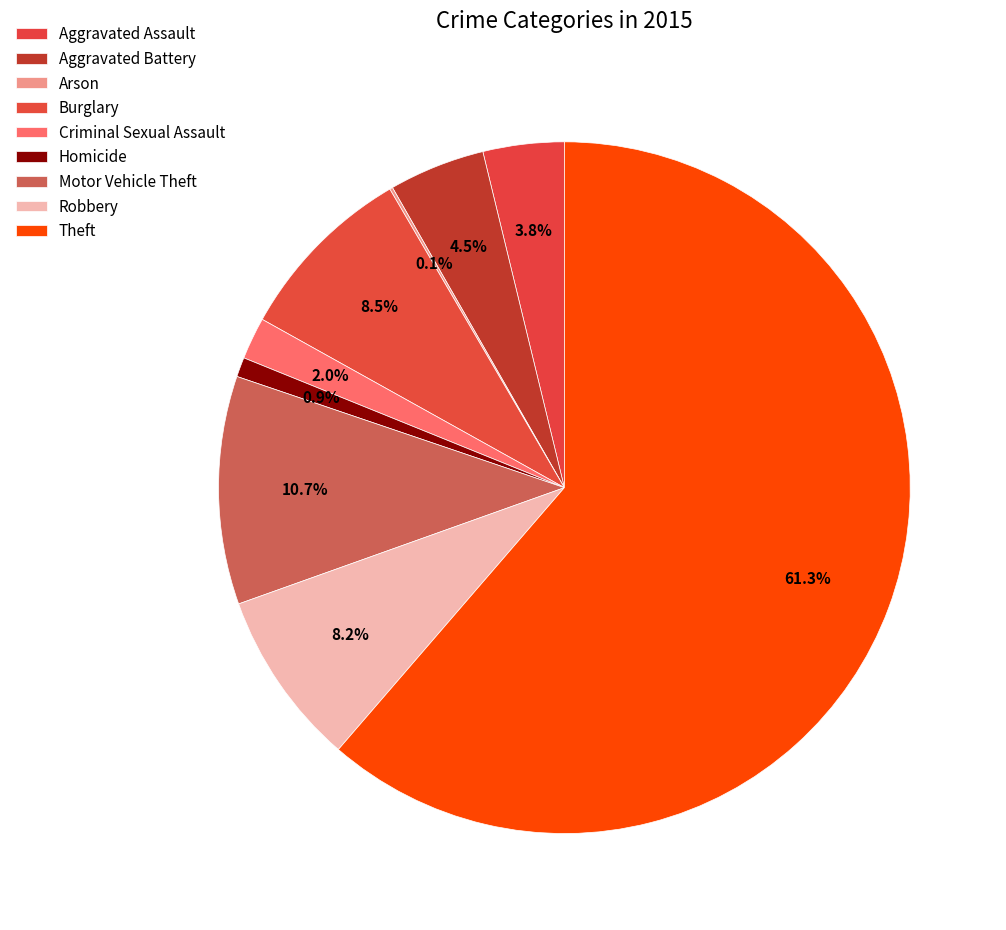

Which category has the smallest portion of the pie?

Arson